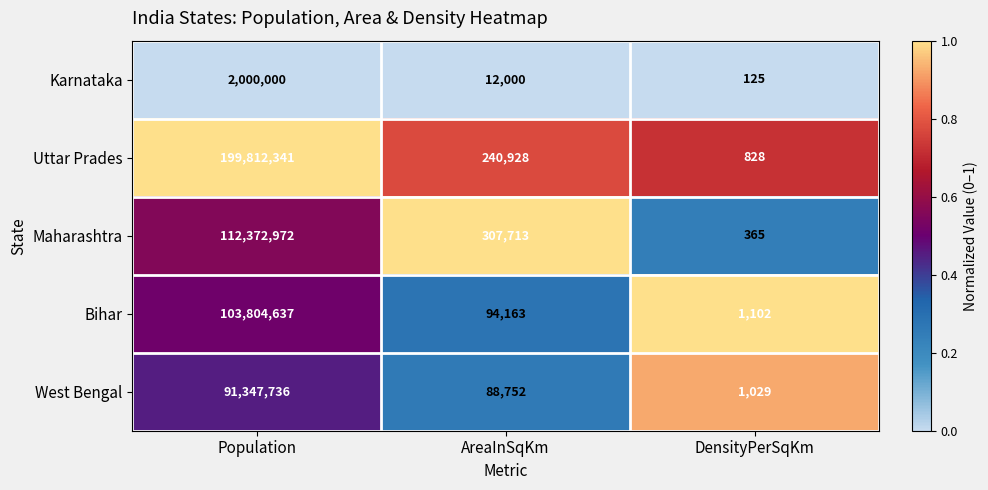

Rank the categories by West Bengal value from highest to lowest.

Population, AreaInSqKm, DensityPerSqKm